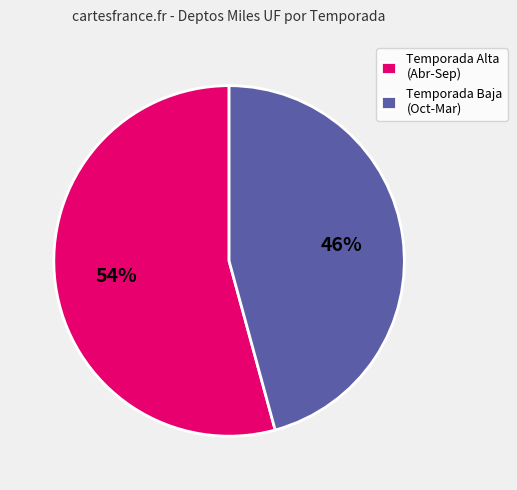

Count the number of slices in the pie.

2